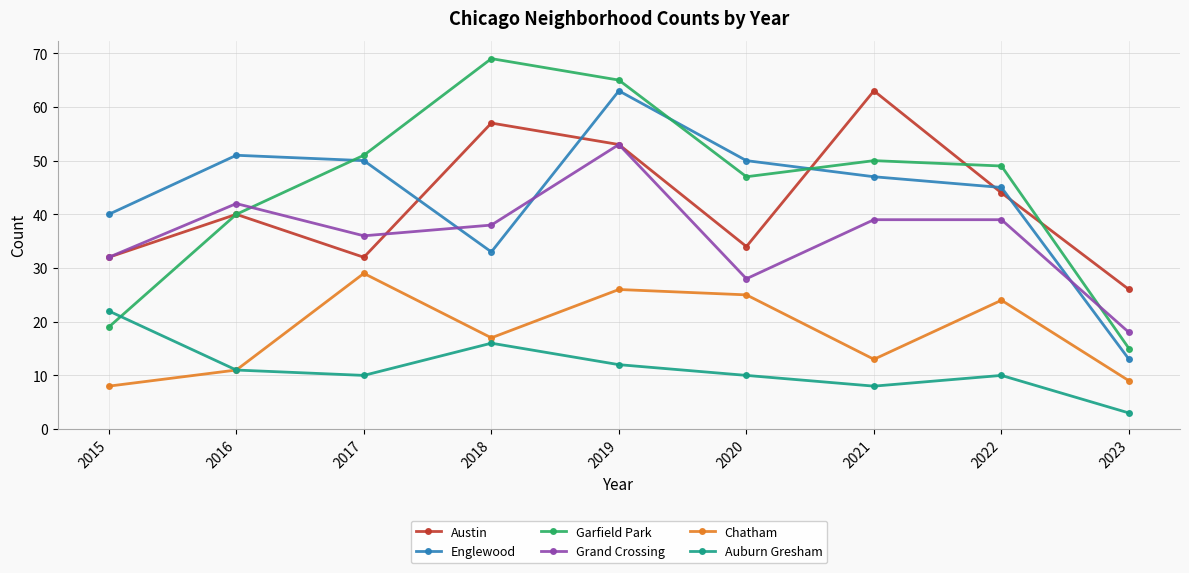

True or false: Grand Crossing and Auburn Gresham cross at least once.

False